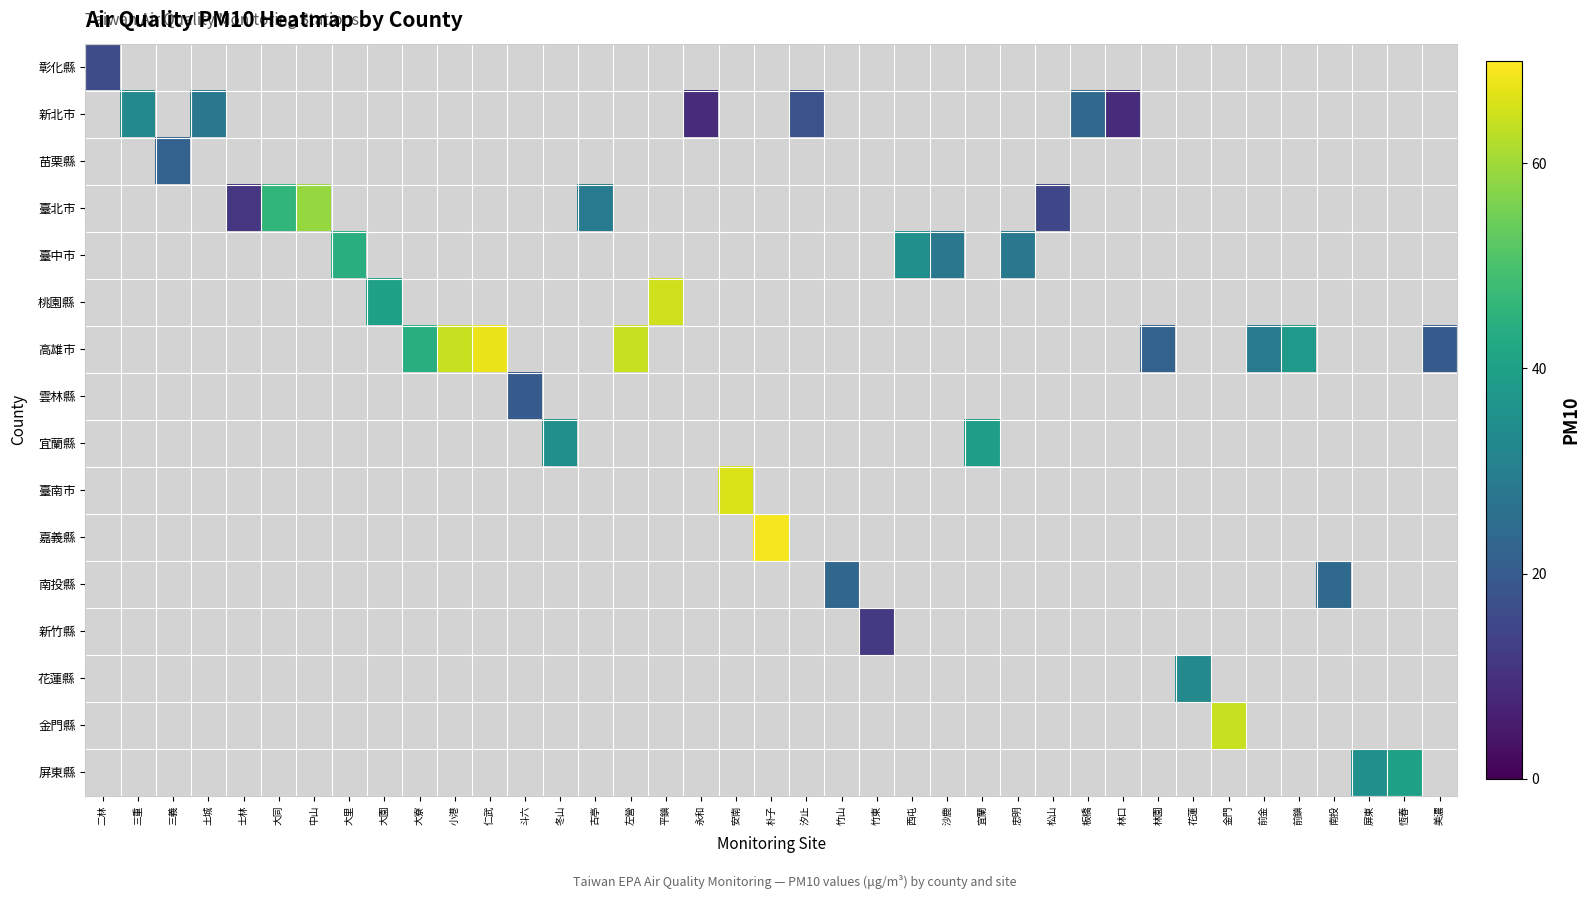

Is it true that 高雄市 equals 64.0 at 左營?

True